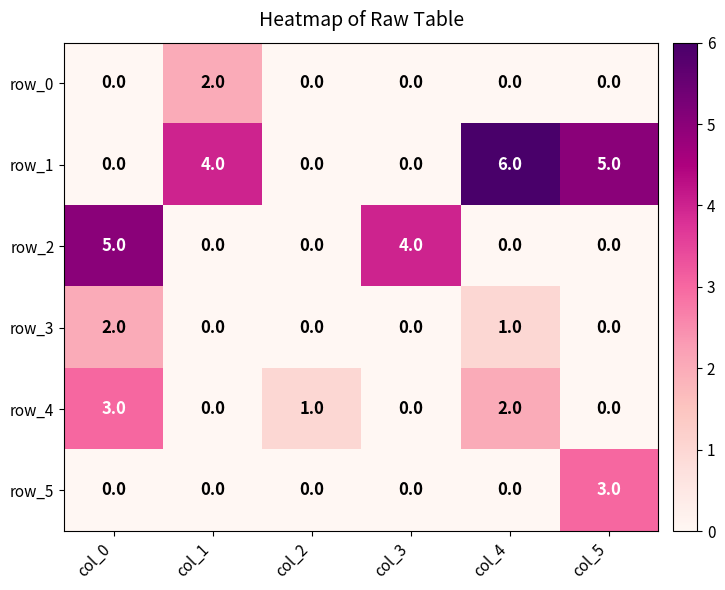

At which label is row_3 closest to 1?

col_4